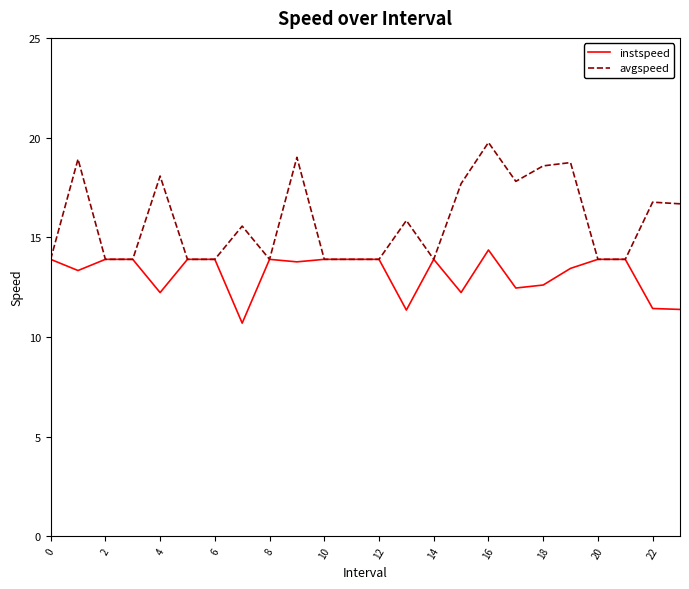

Which series has the widest spread of values?

avgspeed